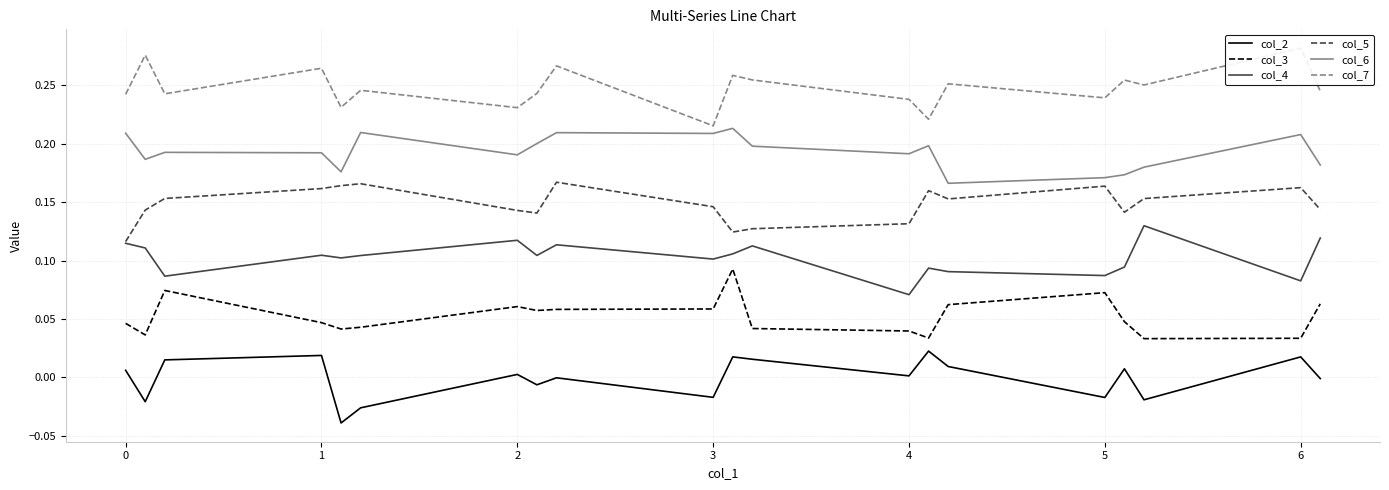

True or false: col_6 and col_5 intersect in this chart.

False